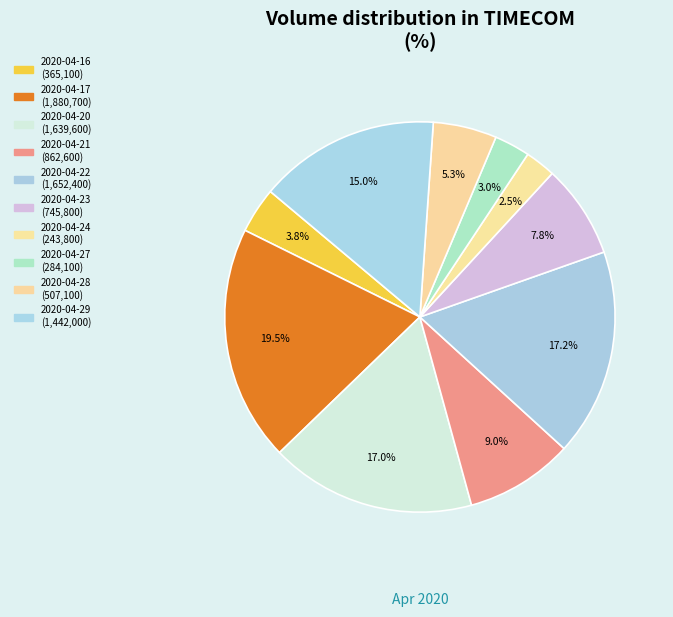

What is the largest slice in the pie chart?

2020-04-17